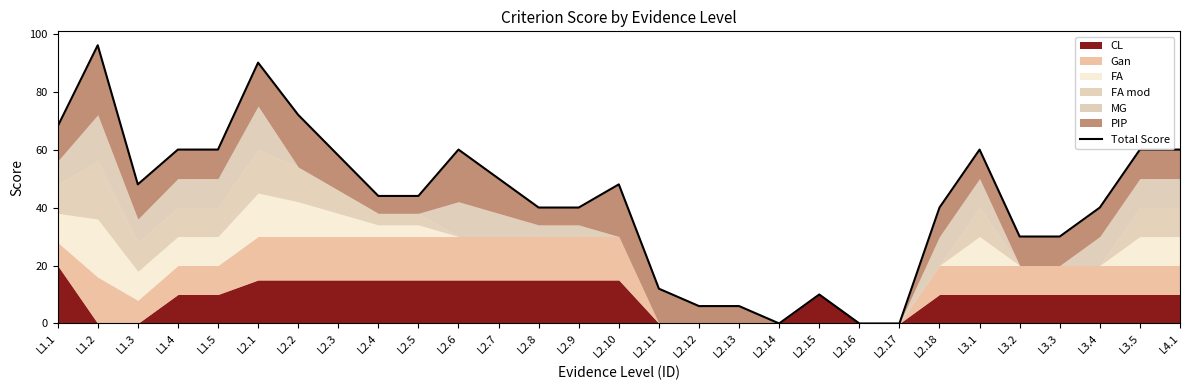

Where does the data first go above 44?

L1.1